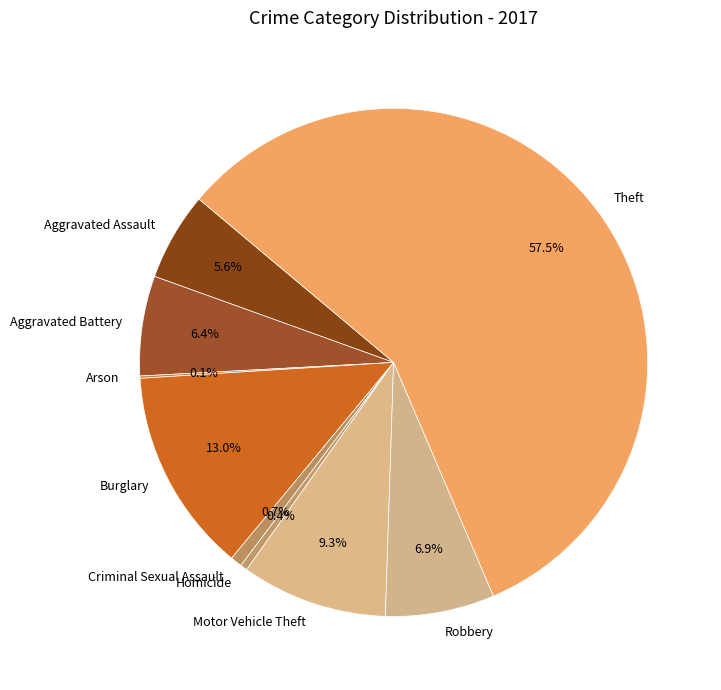

What percentage is NOT represented by Criminal Sexual Assault?

99.3%